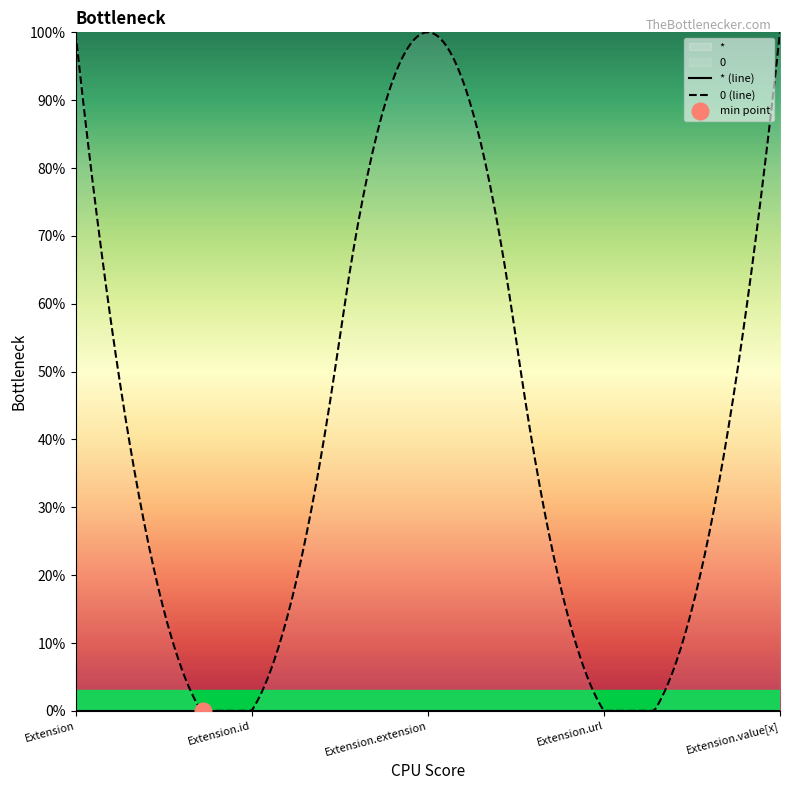

What is the label of the 3rd point from the left?

Extension.extension